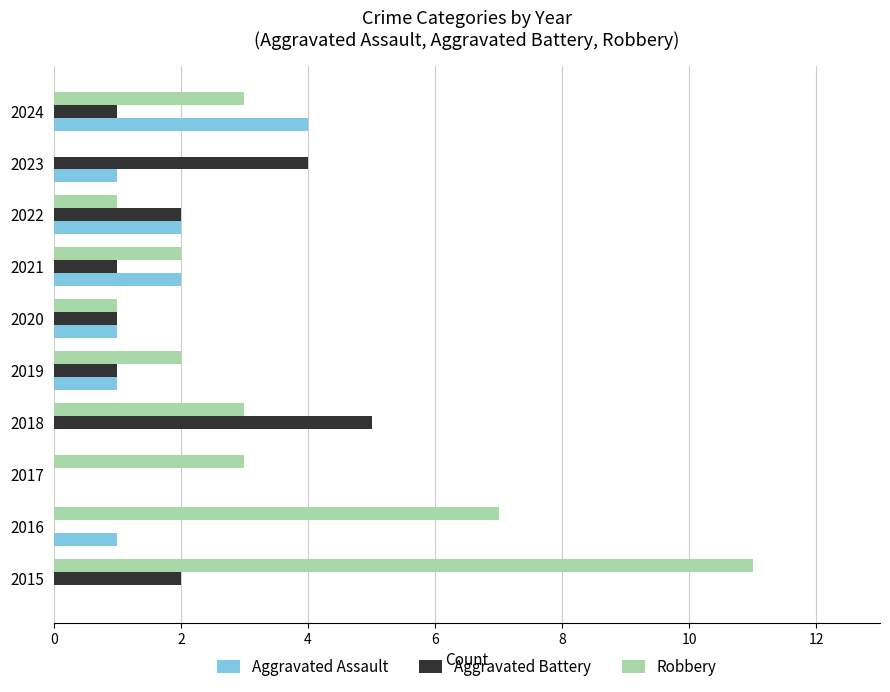

True or false: Aggravated Assault has a value of 2 at 2021.

True